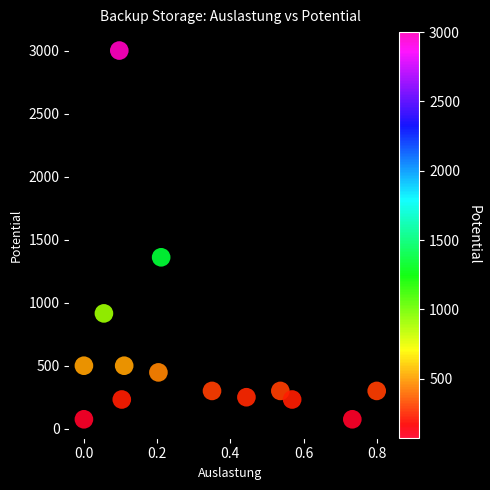

What is the range of Y values (max minus min)?

2925